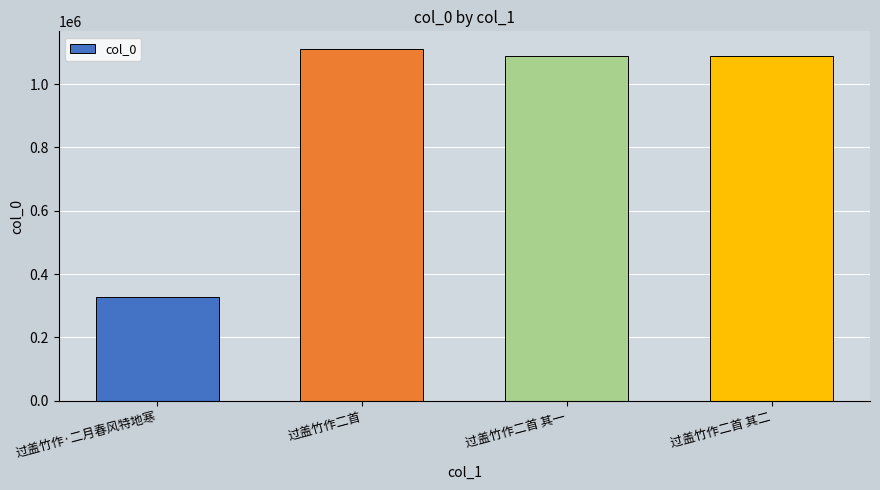

What is the average value?

903728